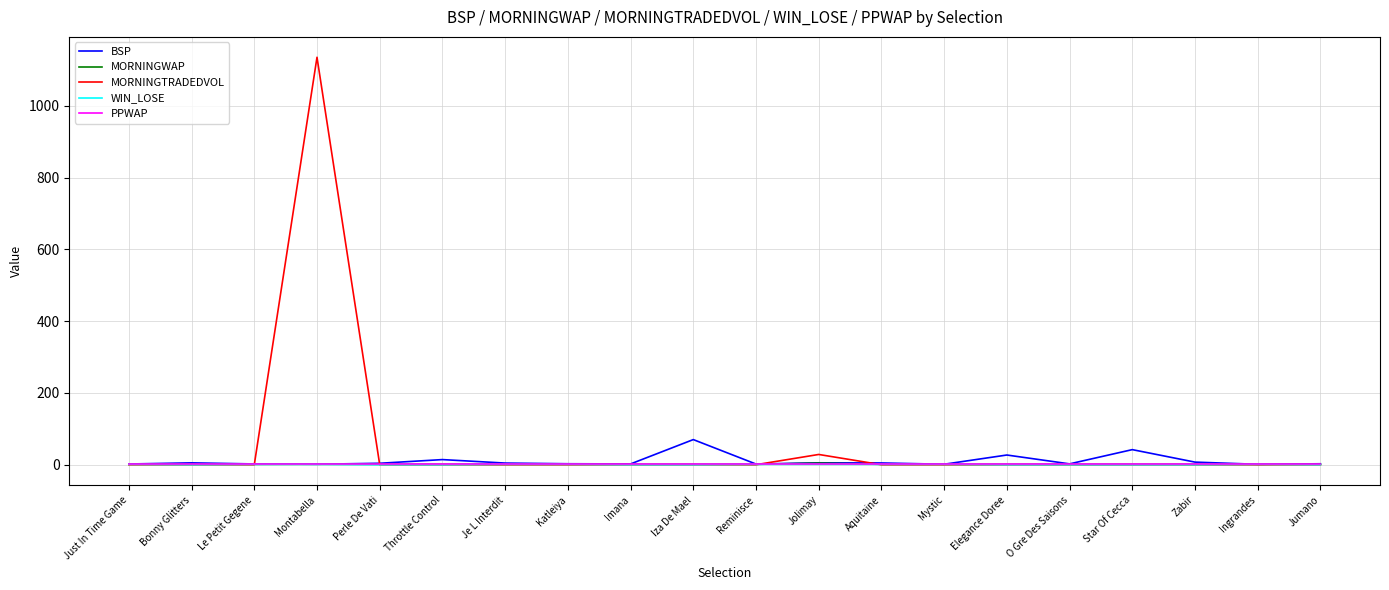

The value of WIN_LOSE at Zabir is 0.0. True or false?

True